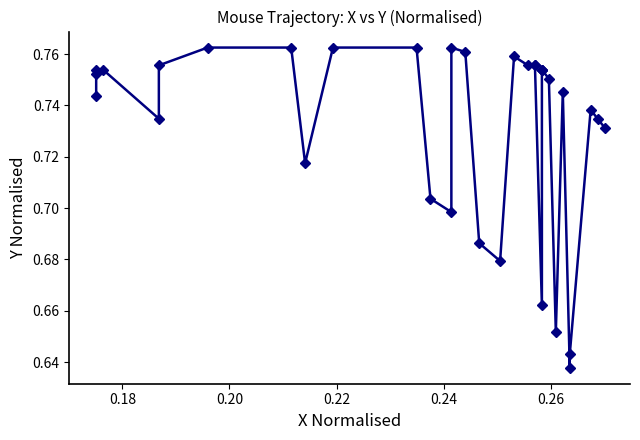

How many distinct data groups are displayed?

1